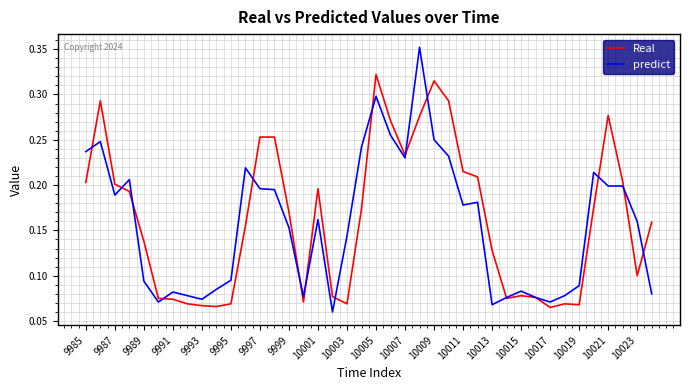

Which series has the largest range (max minus min)?

predict